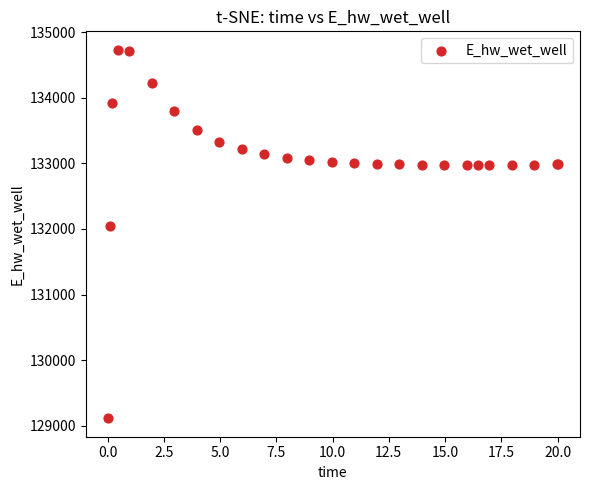

What Y value in the scatter plot is closest to 131923?

132045.6